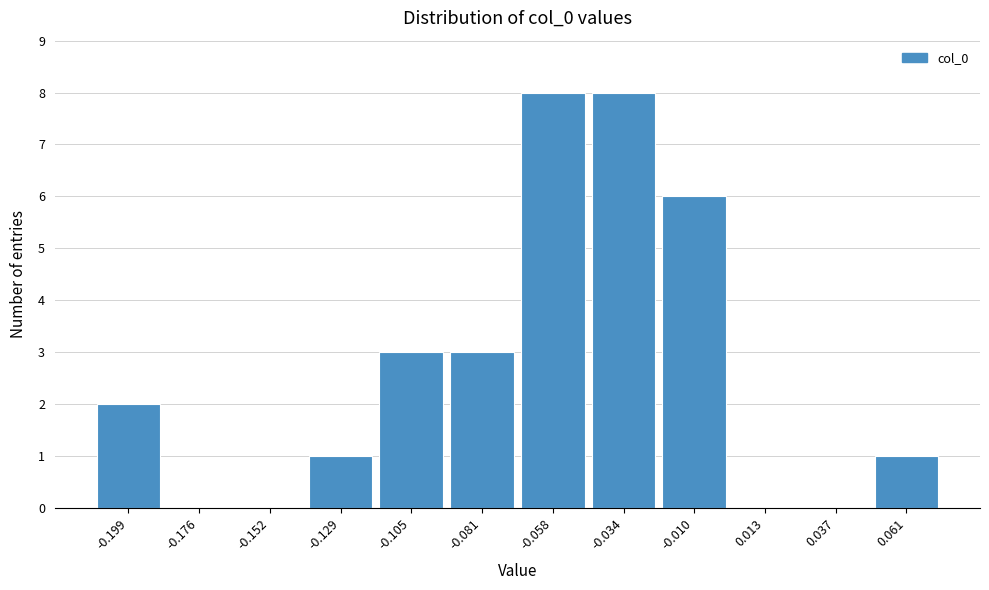

Reading left to right, transcribe this chart: for each bar, give the range it covers on the x-axis and its height. Neither the bar edges nor the heights are printed on the chart, so give them approximately, as read against the axes.

-0.210 to -0.190: 2
-0.190 to -0.165: 0
-0.165 to -0.140: 0
-0.140 to -0.115: 1
-0.115 to -0.095: 3
-0.095 to -0.070: 3
-0.070 to -0.045: 8
-0.045 to -0.020: 8
-0.020 to 0.000: 6
0.000 to 0.025: 0
0.025 to 0.050: 0
0.050 to 0.070: 1